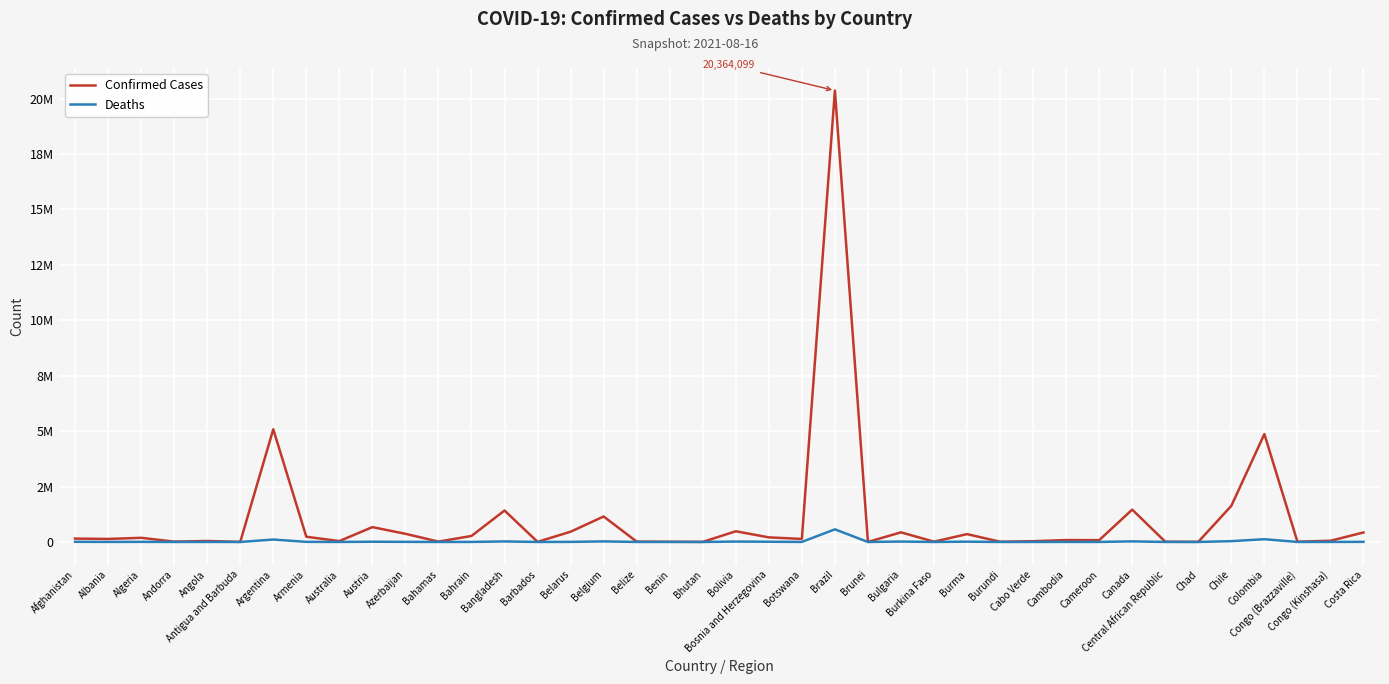

Which label corresponds to the smallest value in the chart?

Bhutan